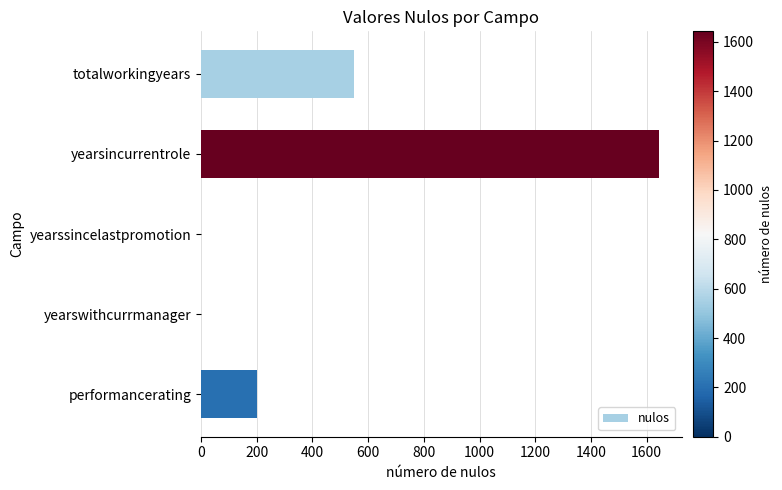

At which label is the value closest to 821?

totalworkingyears